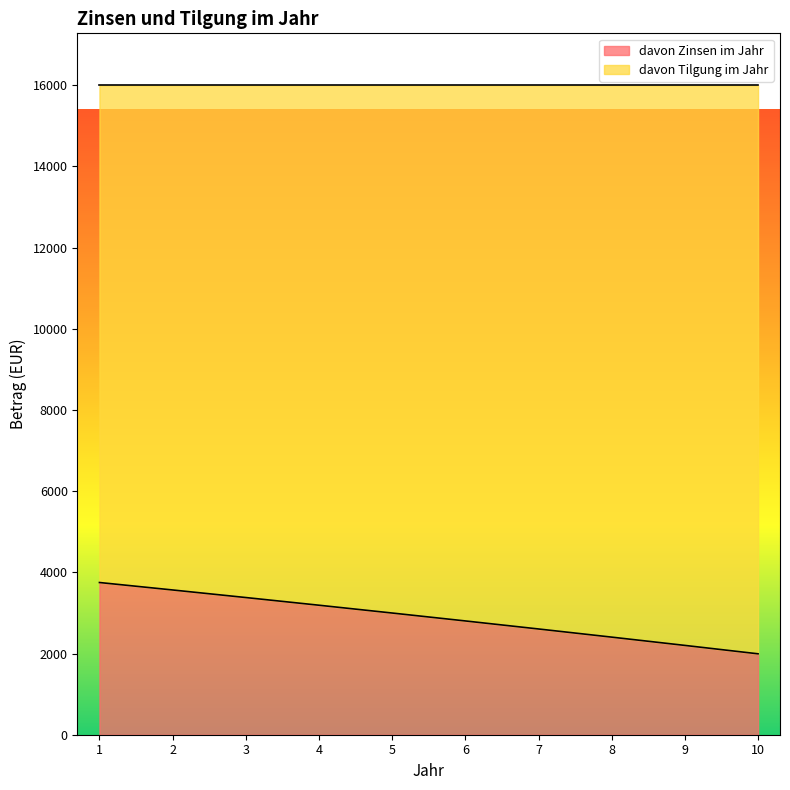

Does the chart have visible grid lines?

No